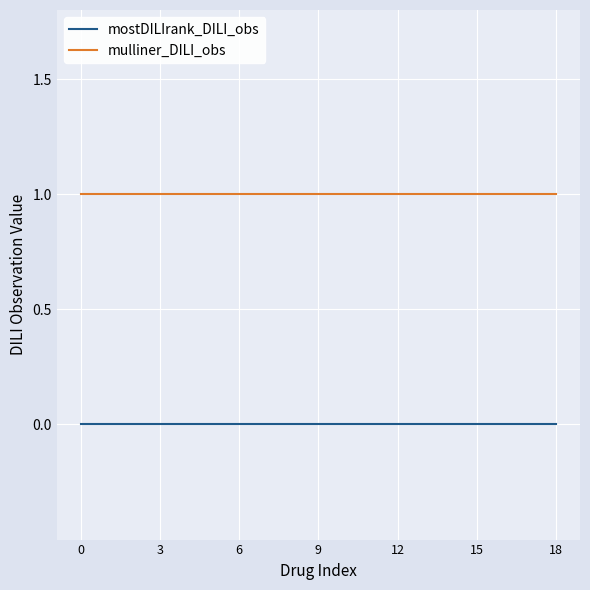

Rank the series by their maximum value, from lowest to highest.

mostDILIrank_DILI_obs, mulliner_DILI_obs